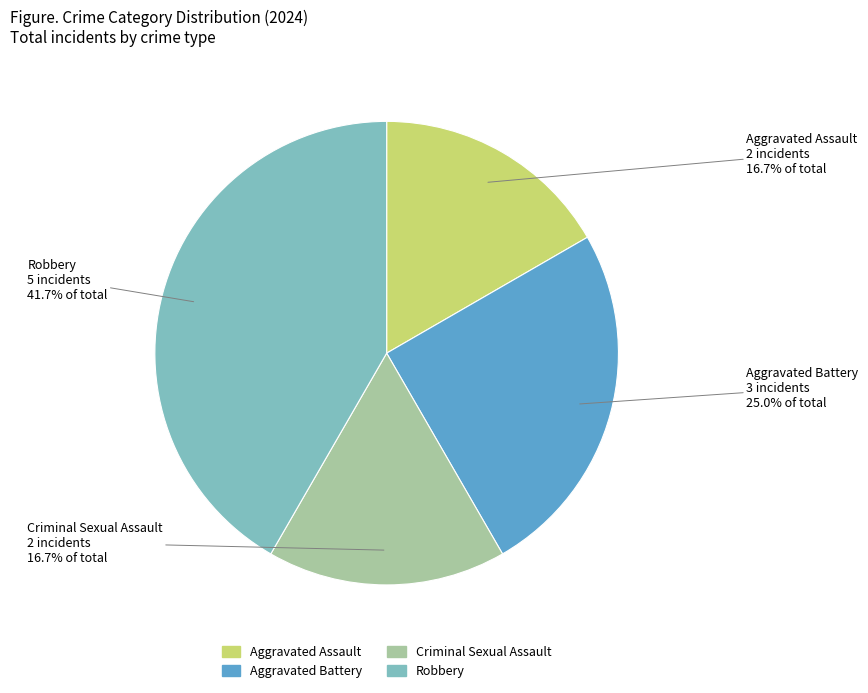

Which category has the biggest portion of the pie?

Robbery